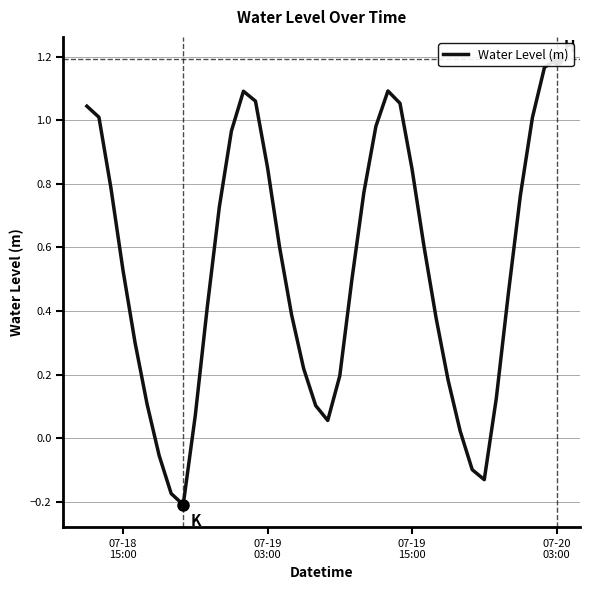

How many points are higher than both their immediate neighbors (excluding endpoints)?

2